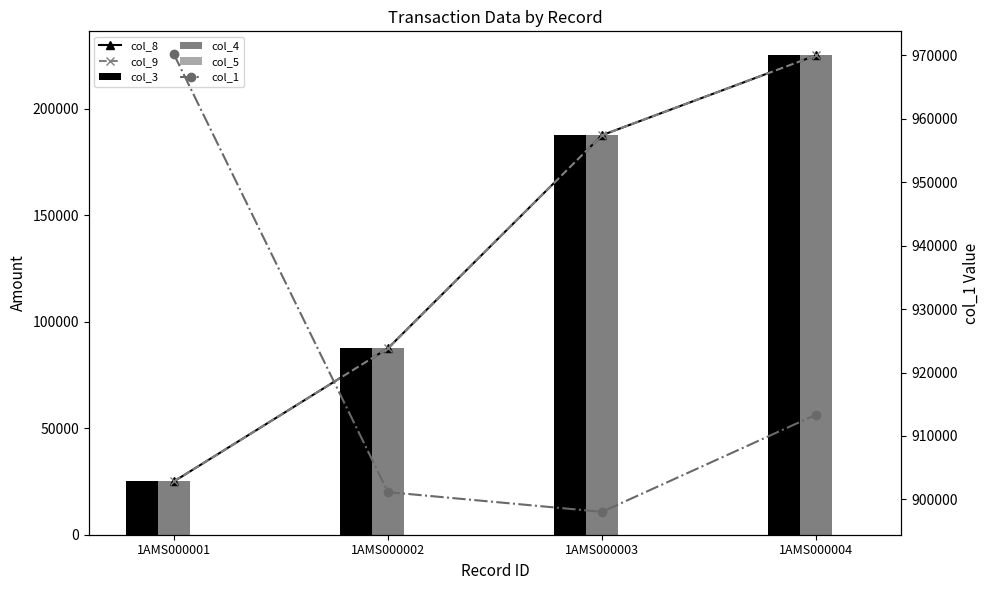

True or false: col_3 has a value of 187500 at 1AMS000003.

True